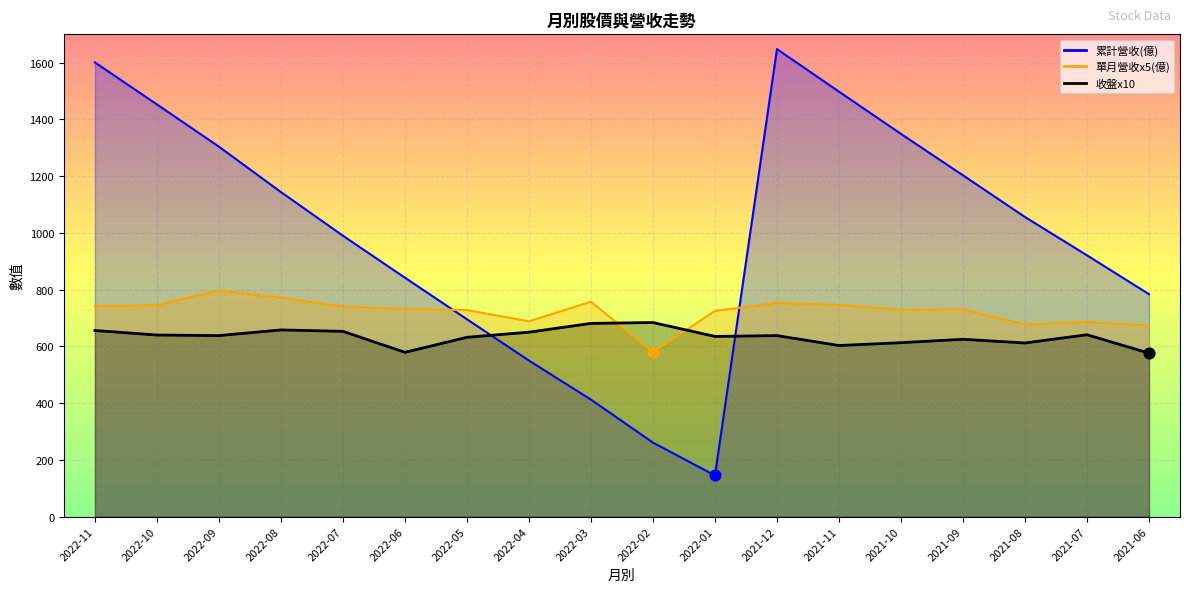

What are all the series names shown in the legend?

累計營收(億), 單月營收(億), 收盤